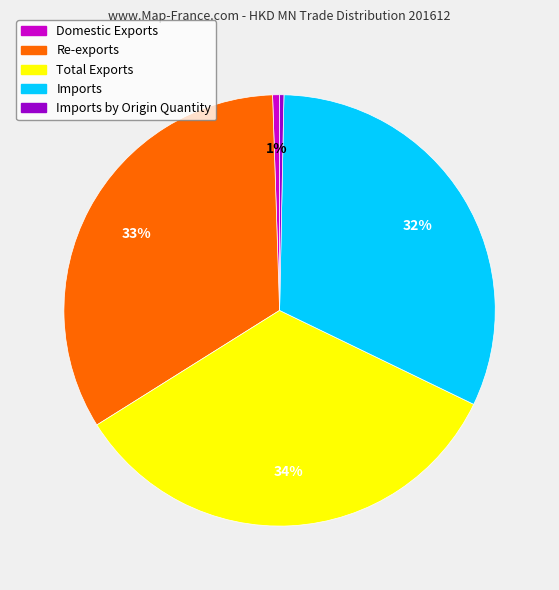

To the nearest percent, what percentage of the pie is Imports?

32%